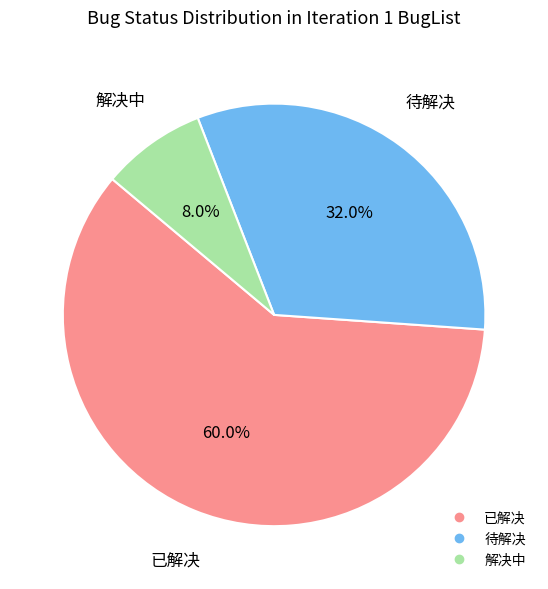

What is the ratio of the value at 待解决 to the value at 已解决?

0.5